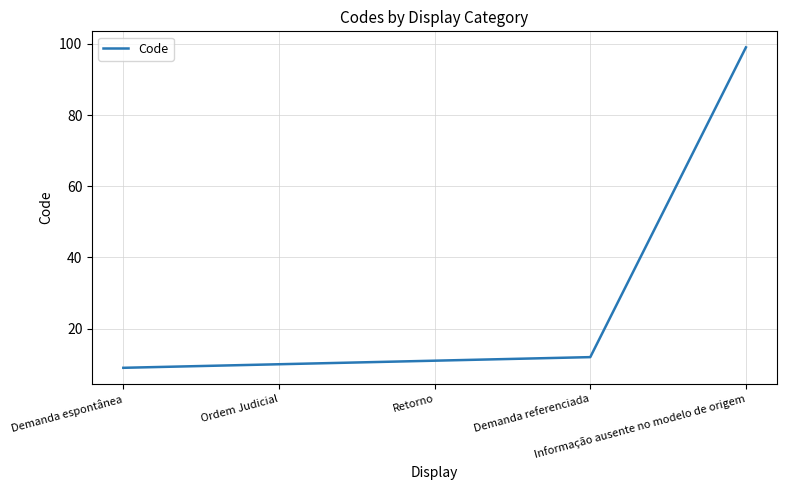

What value does the data have at Retorno, to the nearest 10?

10